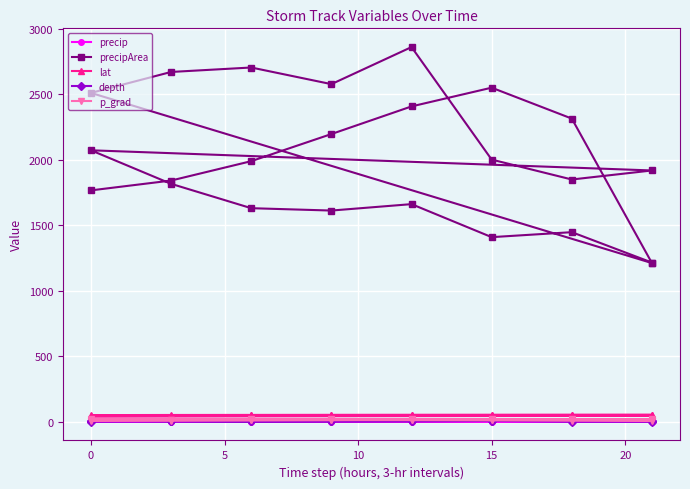

List the series in order of their peak value, lowest first.

precip, depth, p_grad, lat, precipArea